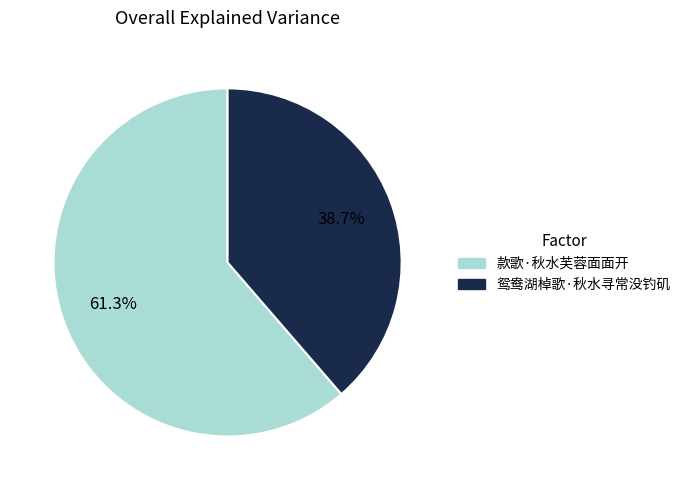

Is it true that 鸳鸯湖棹歌·秋水寻常没钓矶 is 39% of the pie?

True